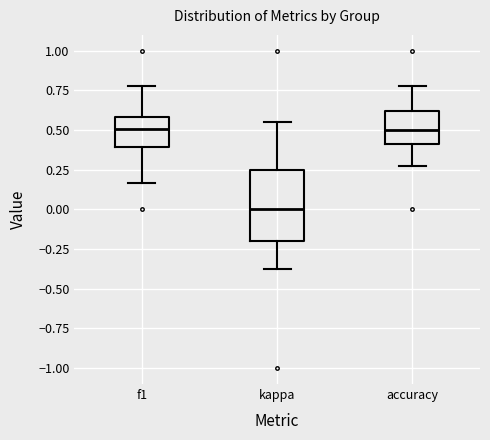

Comparing the boxes themselves (not the whiskers), which one is the tallest?

kappa